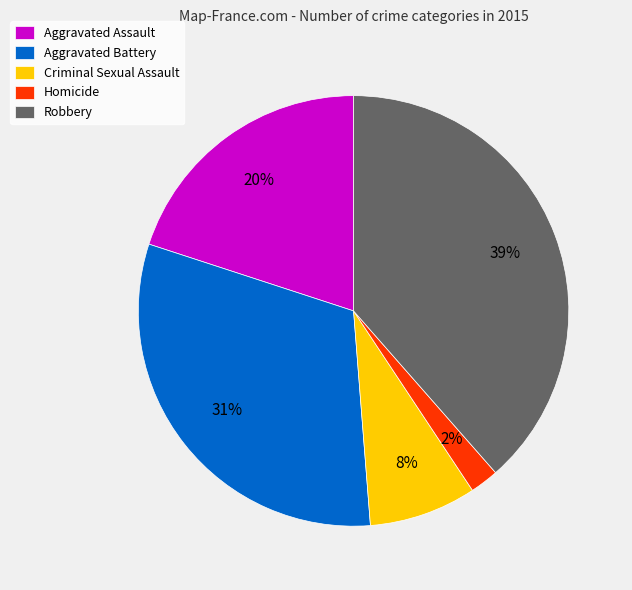

Is the sum of Aggravated Battery and Criminal Sexual Assault greater than half?

No